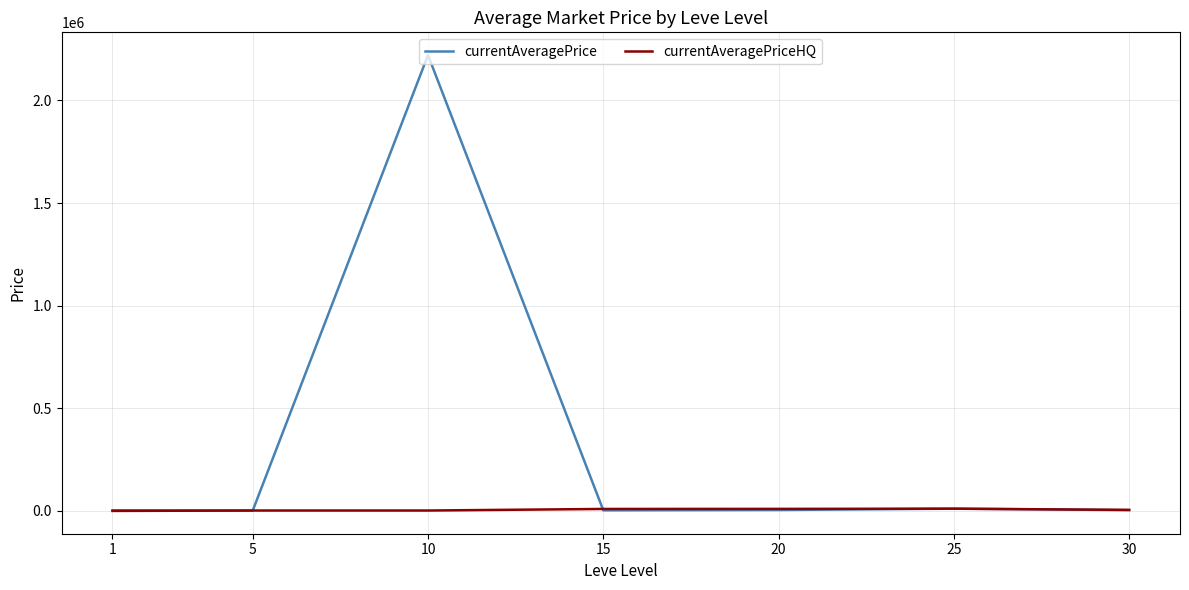

Which label corresponds to the largest value in the chart?

10